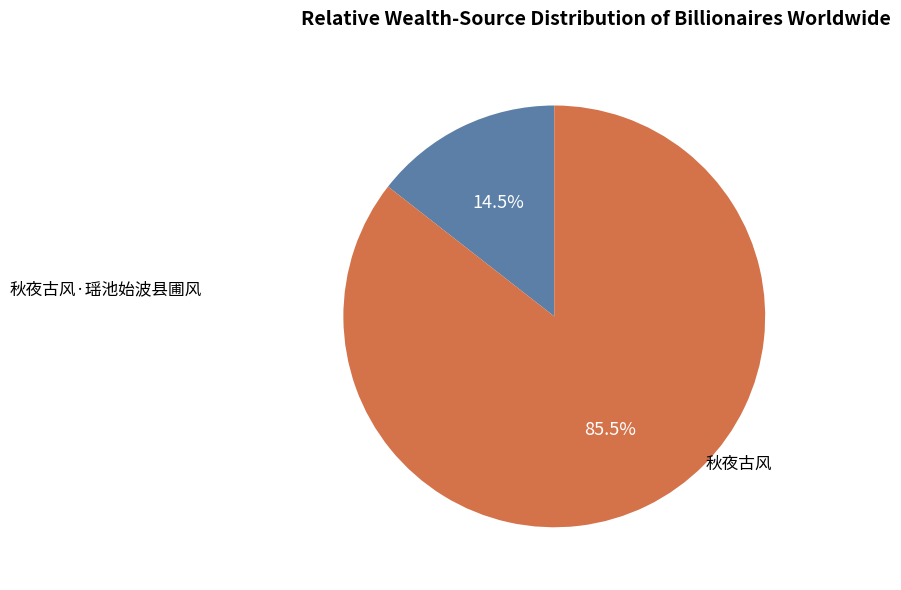

Approximately how many times larger is the value at 秋夜古风 compared to 秋夜古风·瑶池始波县圃风?

5.9